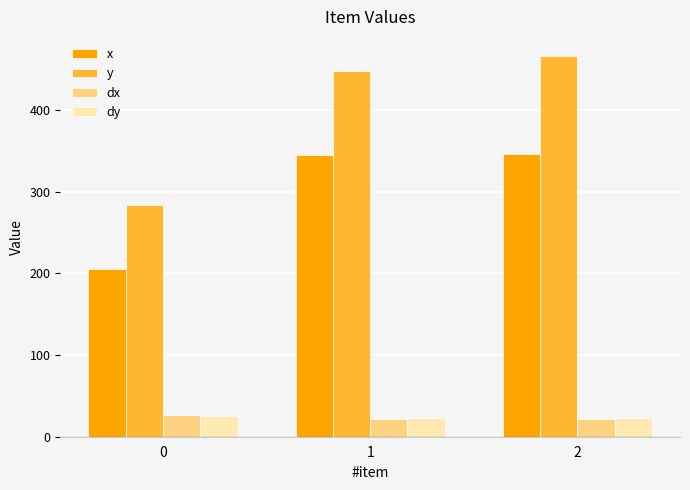

What is the spread (max minus min) of values at 2?

444.3